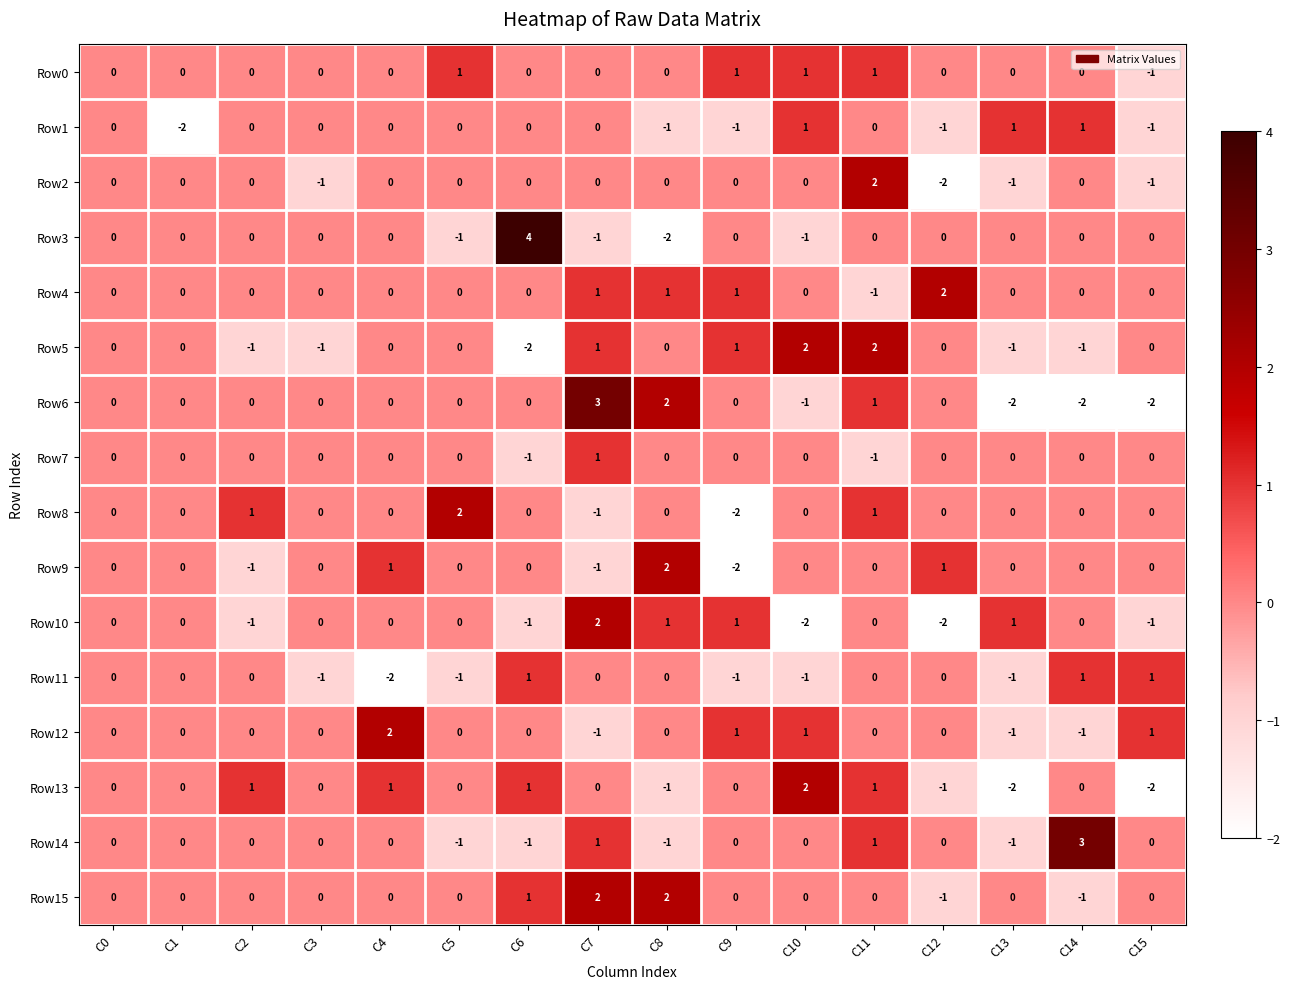

Which category has the highest value in the Row6 series?

C7